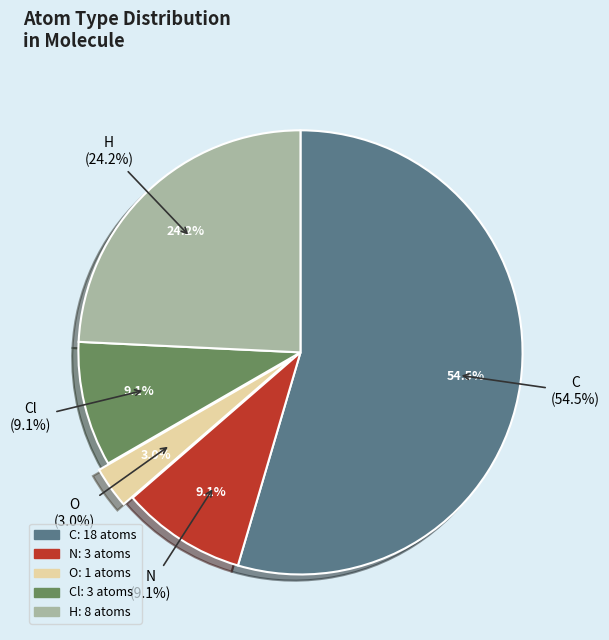

Count the number of slices in the pie.

5